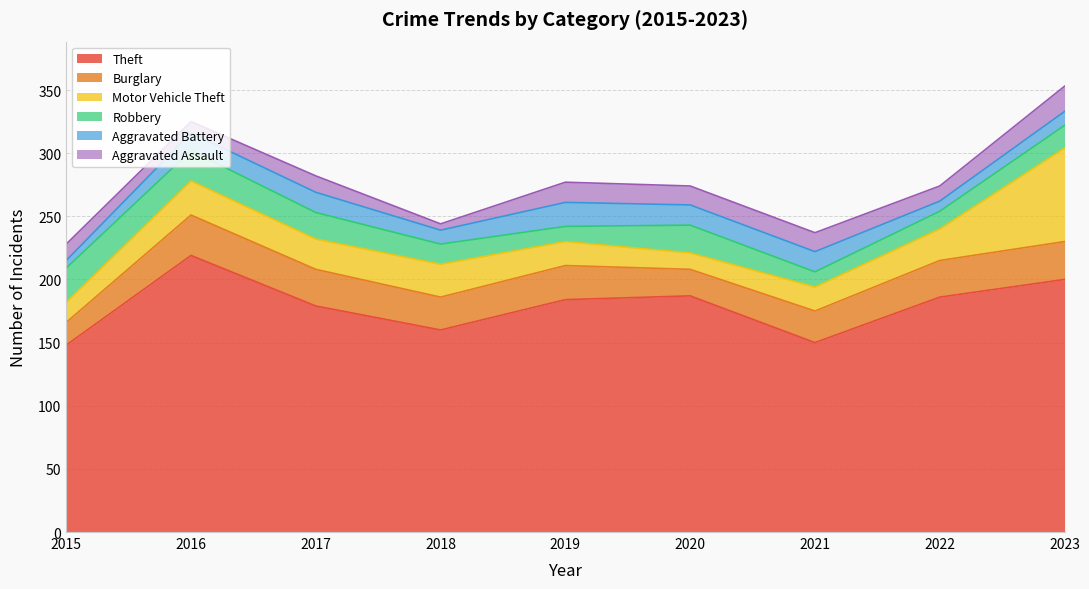

True or false: Aggravated Assault has a value of 13 at 2017.

True